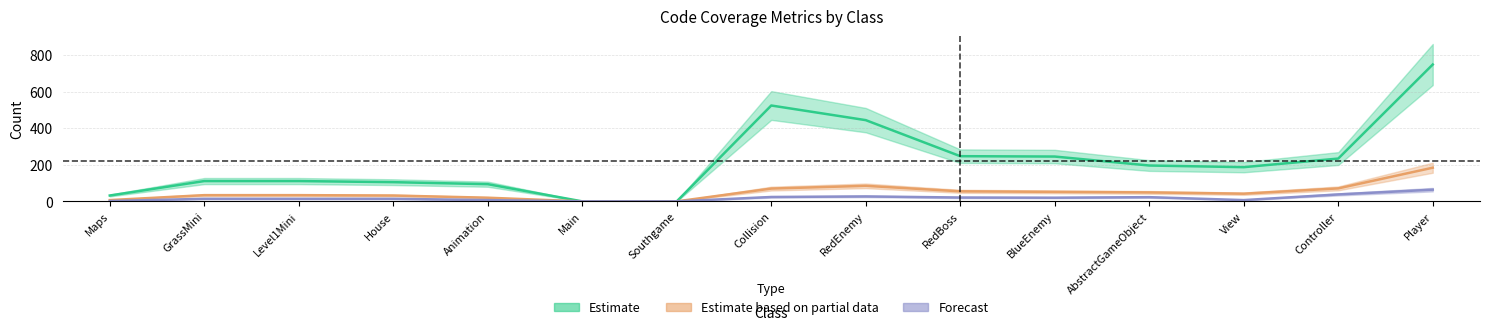

What is the total value across all series at View?

236